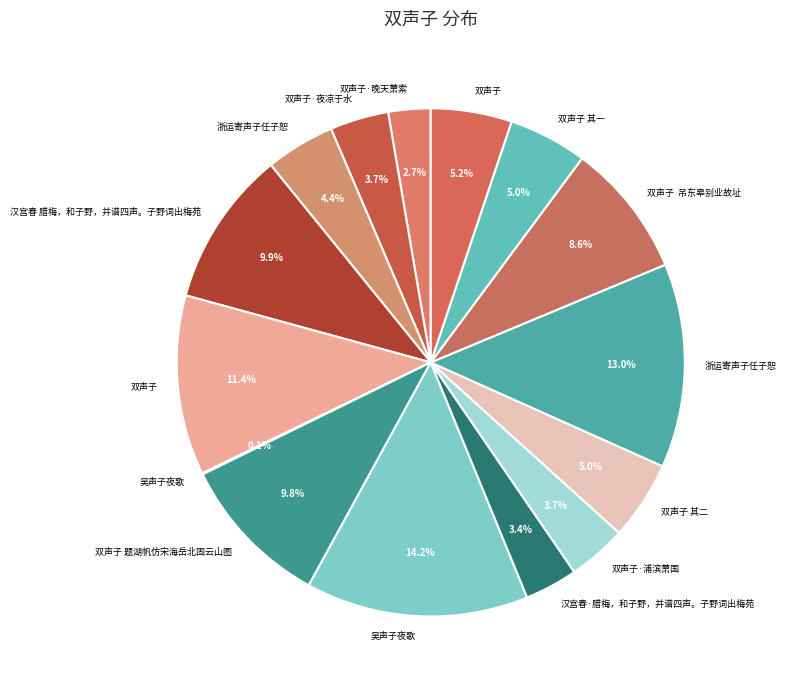

How many slices are in this pie chart?

15